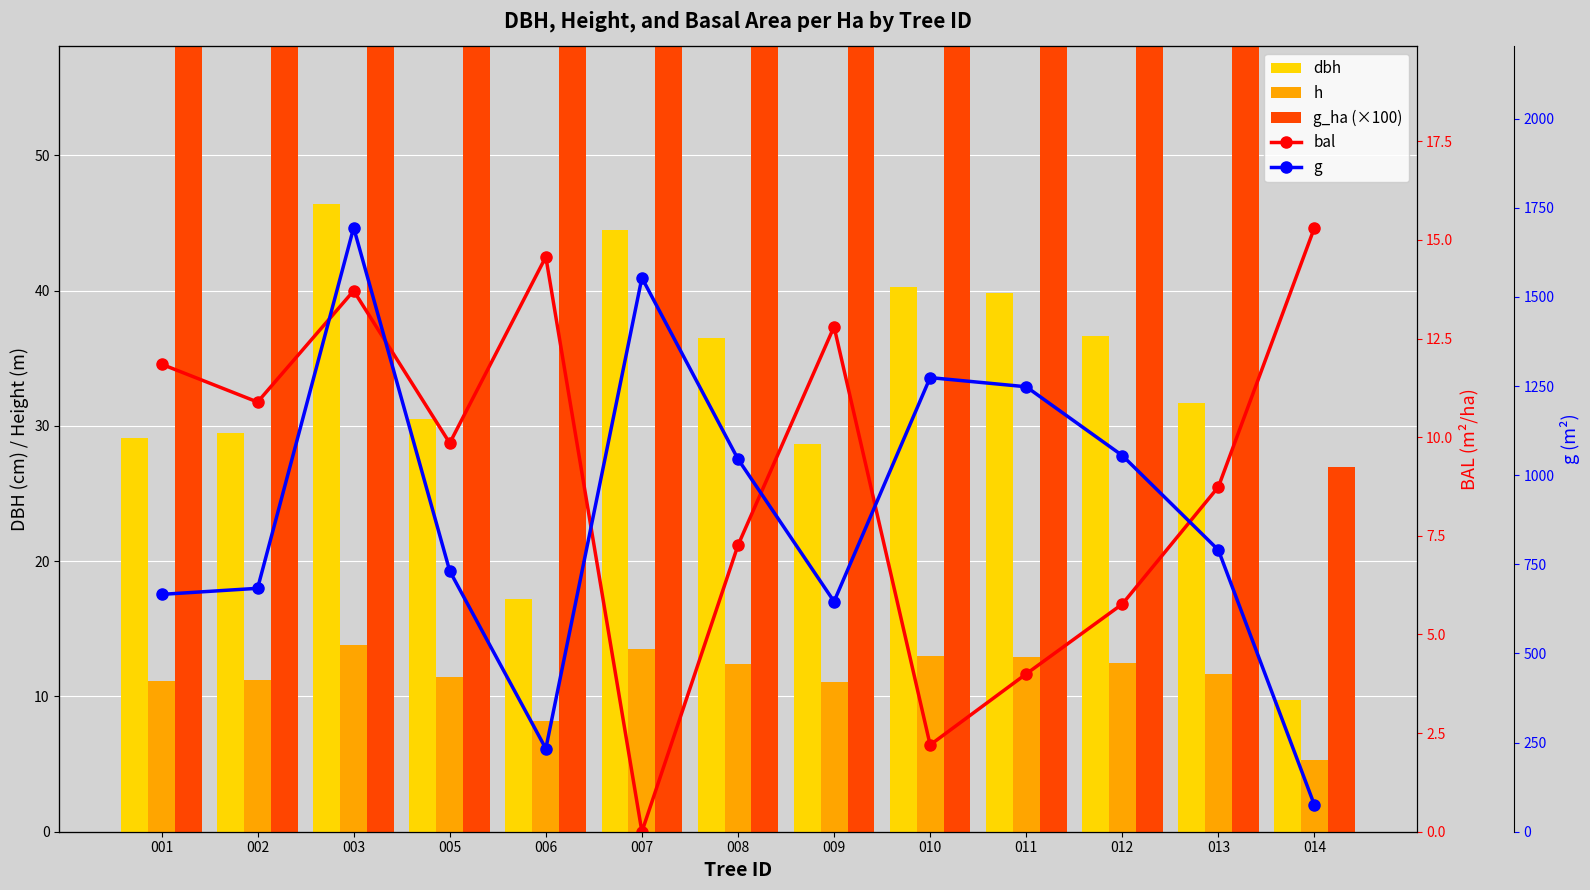

True or false: g_ha (×100) has a value of 94.7 at 011.

False